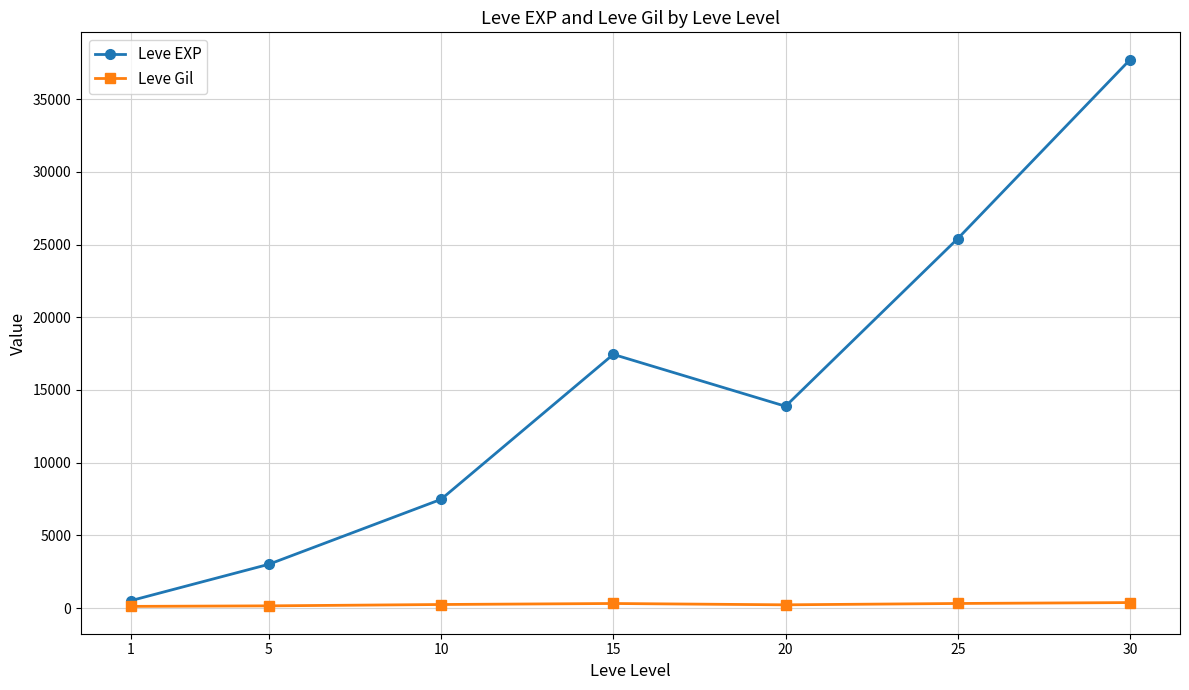

Which series changed the most between 20 and 25?

Leve EXP